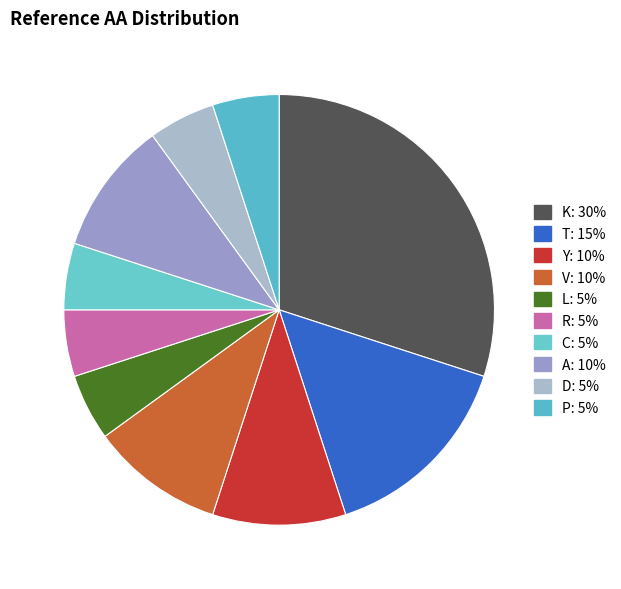

How many segments does this pie chart have?

10